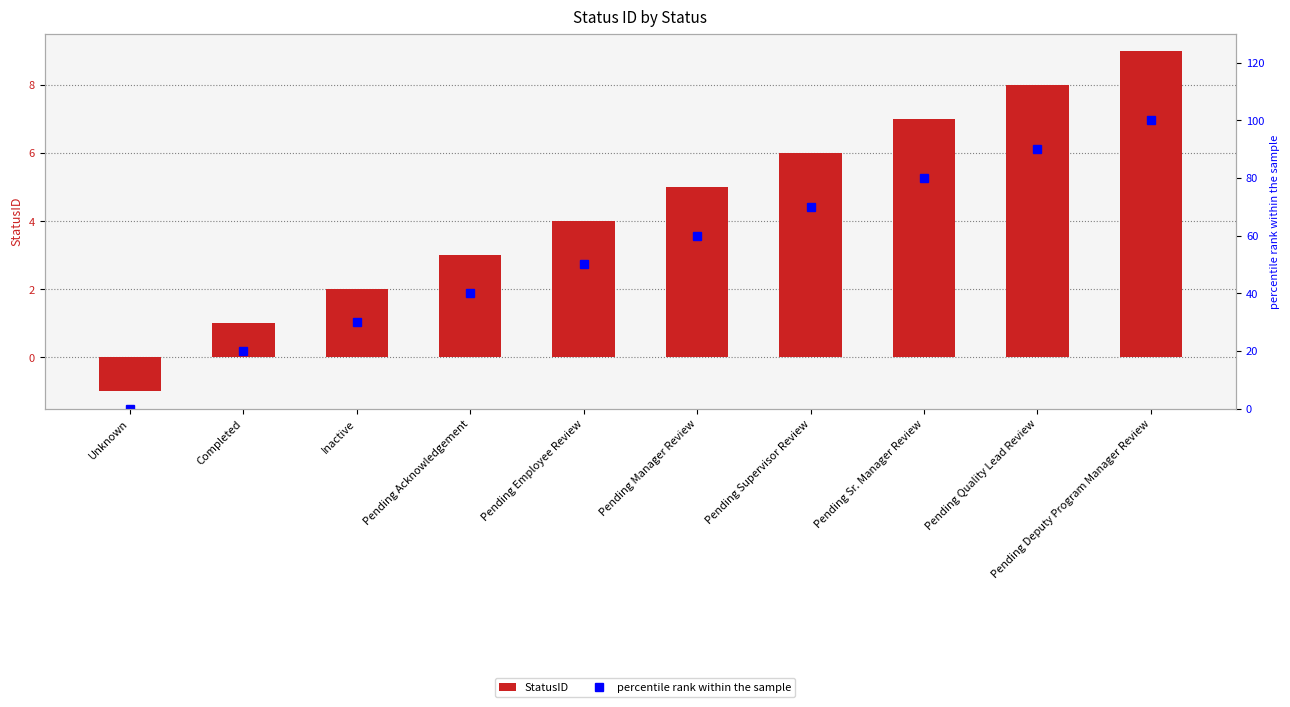

Reading left to right, what are all the values shown in this chart?

StatusID: Unknown=-1	Completed=1	Inactive=2	Pending Acknowledgement=3	Pending Employee Review=4	Pending Manager Review=5	Pending Supervisor Review=6	Pending Sr. Manager Review=7	Pending Quality Lead Review=8	Pending Deputy Program Manager Review=9
percentile rank within the sample: Unknown=0	Completed=20	Inactive=30	Pending Acknowledgement=40	Pending Employee Review=50	Pending Manager Review=60	Pending Supervisor Review=70	Pending Sr. Manager Review=80	Pending Quality Lead Review=90	Pending Deputy Program Manager Review=100